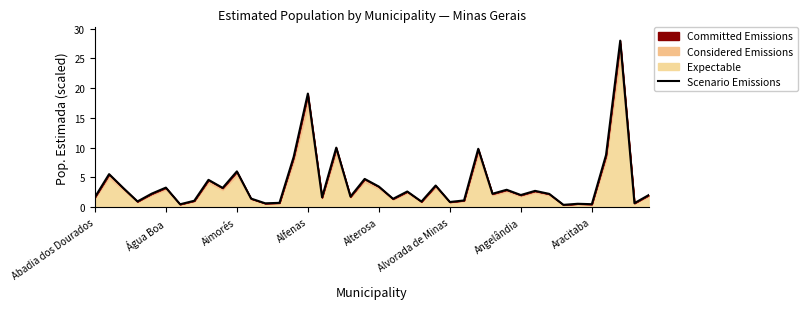

What is the greatest value displayed?

28.0